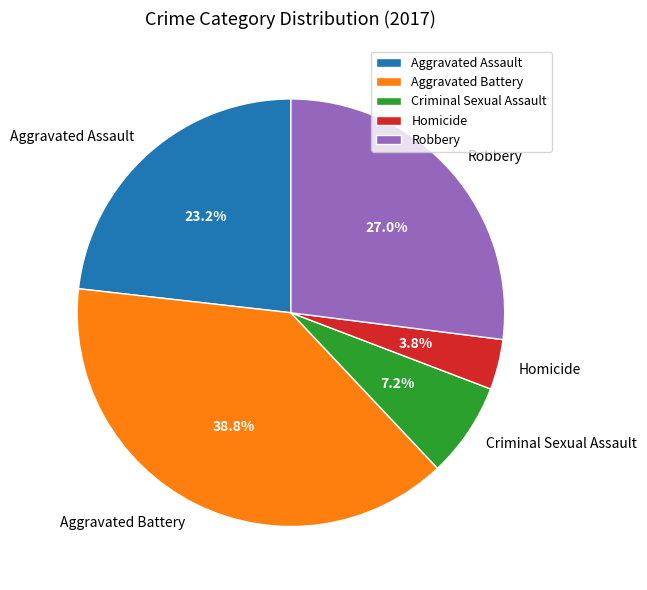

To the nearest percent, what portion does Aggravated Assault represent?

23%